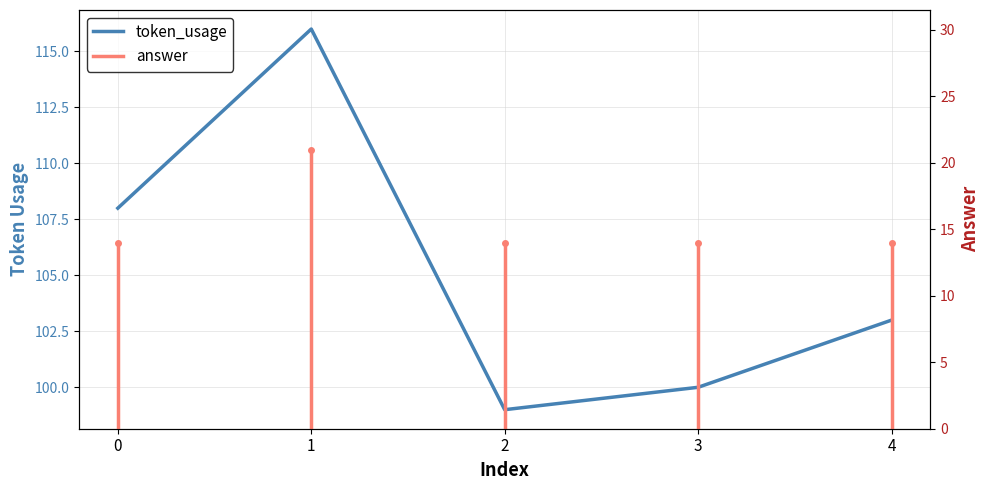

What is the smallest value displayed?

99